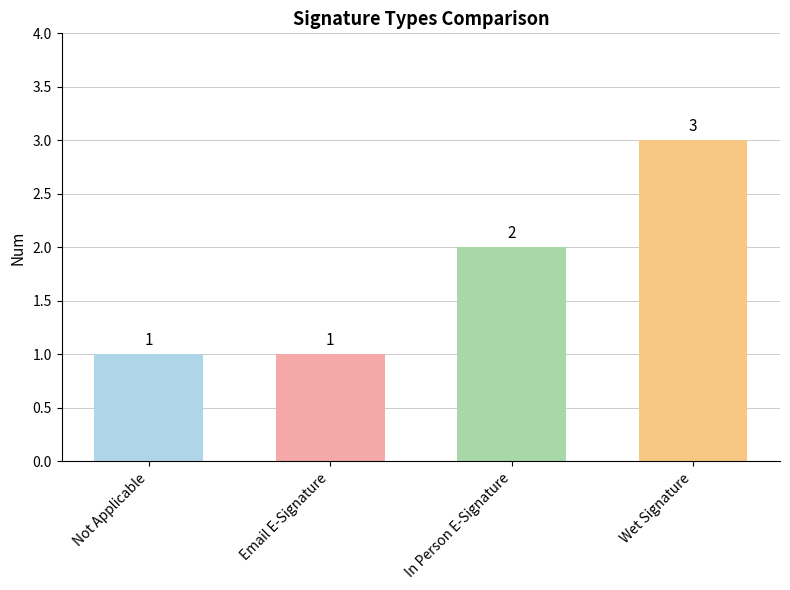

What value does the data have at Not Applicable?

1